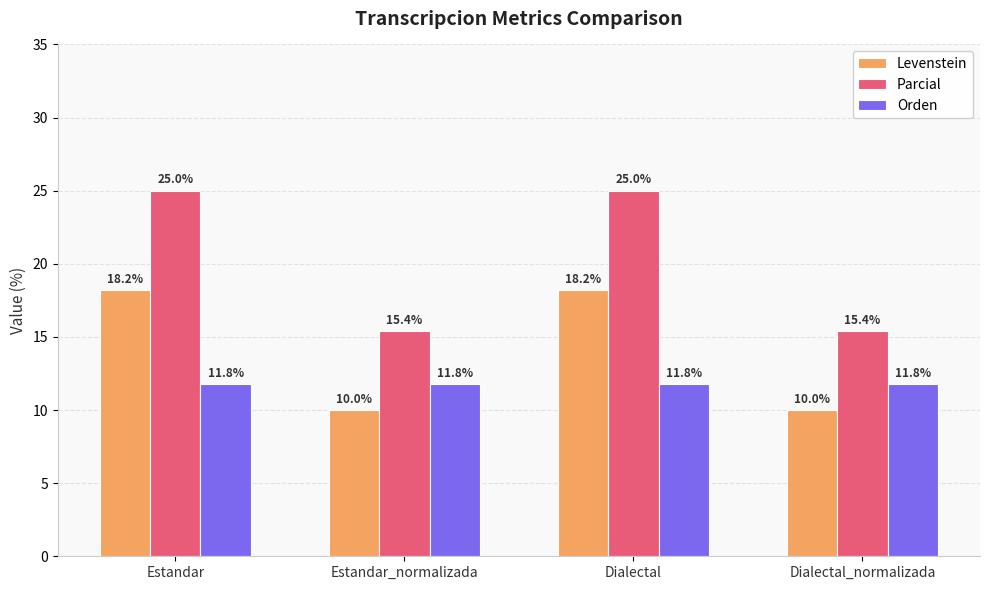

What is the label of the 2nd bar from the left?

Estandar_normalizada